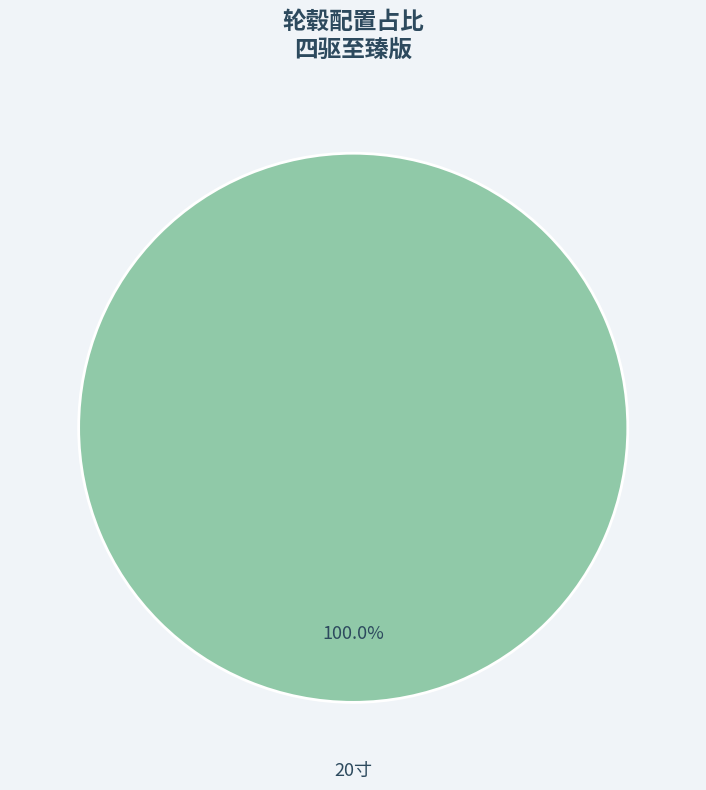

Which slice represents more than half of the pie?

20寸